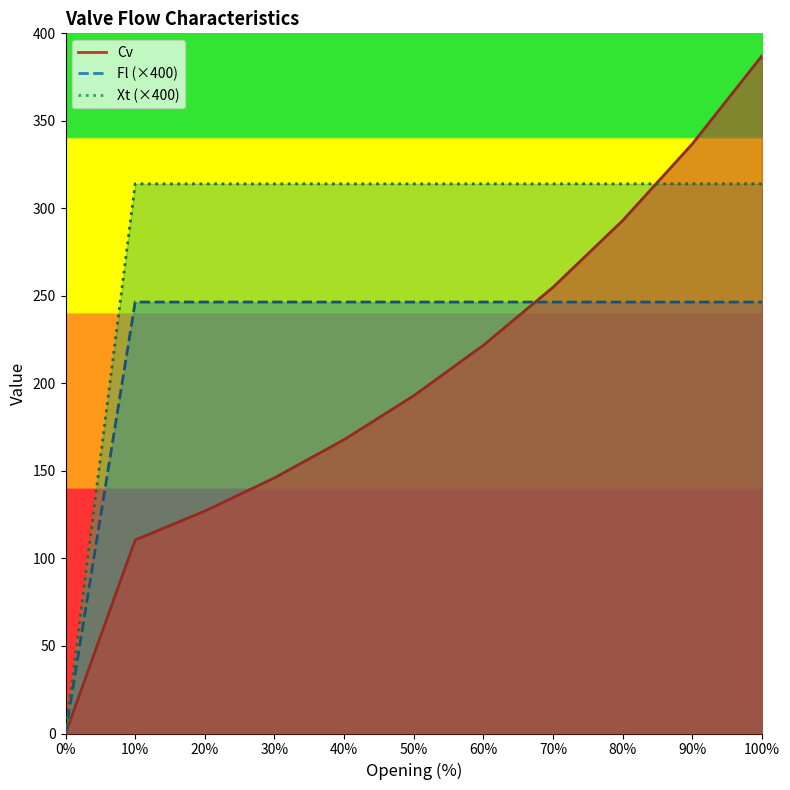

At which category is the sum across all series the highest?

100